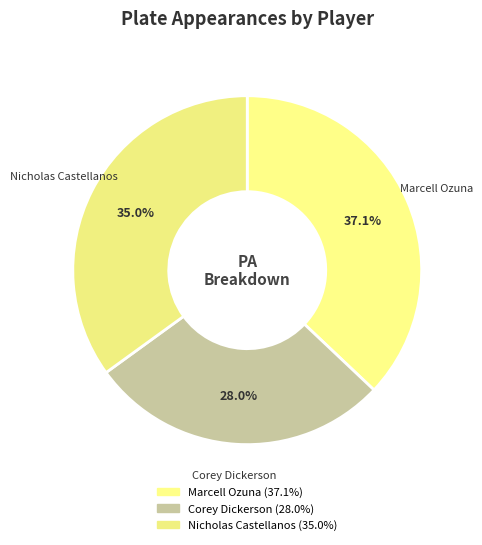

How much of the chart is everything except Corey Dickerson?

72.0%